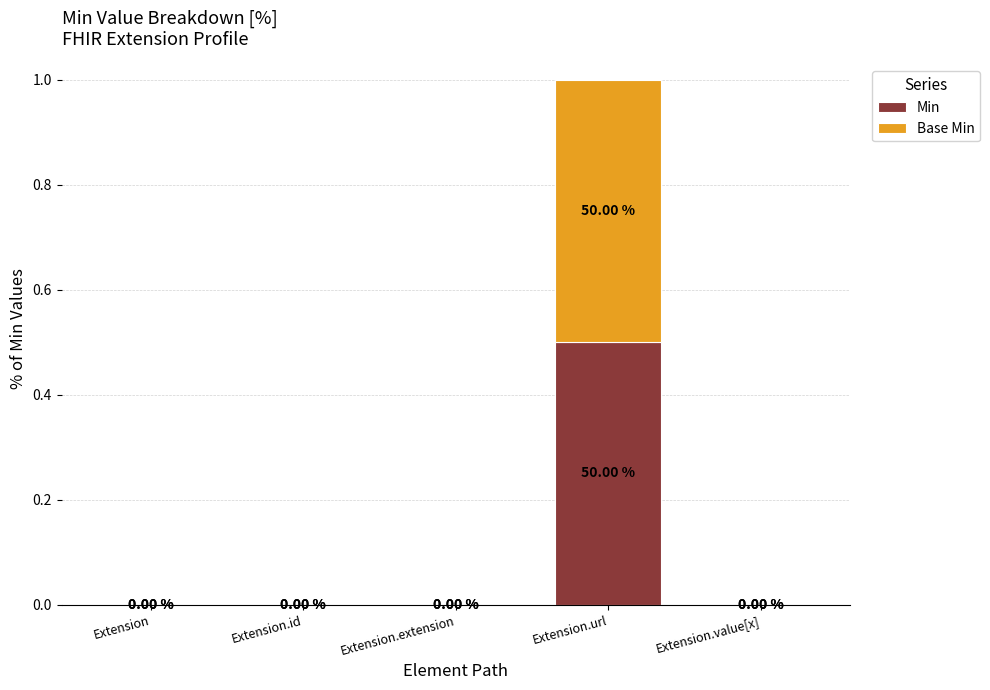

Are the bars grouped side by side (vs. stacked)?

No